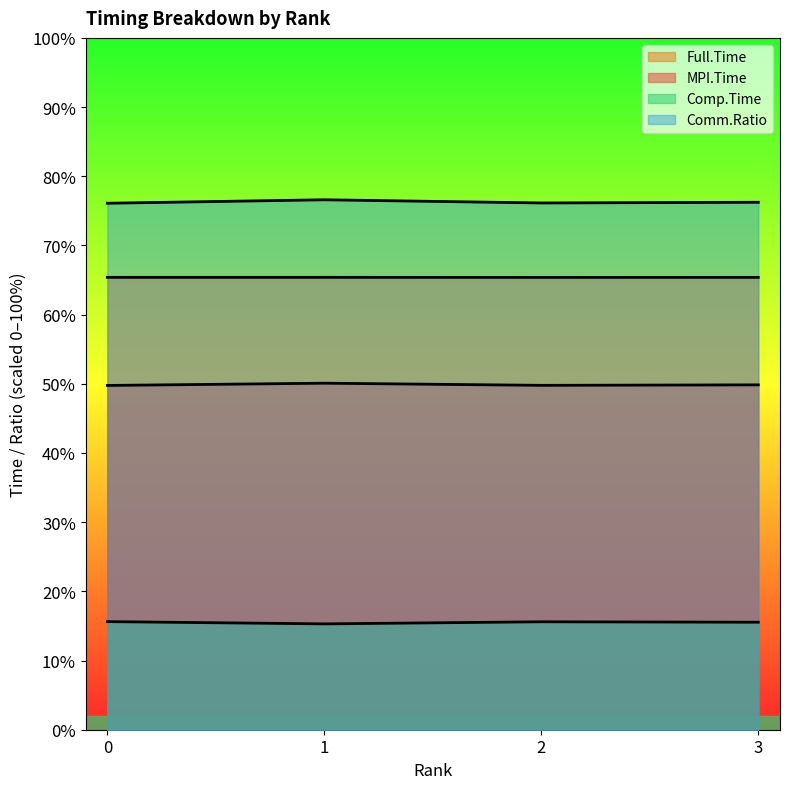

Reading left to right, extract all data points from this chart.

MPI.Time: 49.8	50.1	49.8	49.8
Full.Time: 65.4	65.4	65.4	65.4
Comp.Time: 15.6	15.3	15.6	15.5
Comm.Ratio: 76.1	76.6	76.1	76.2